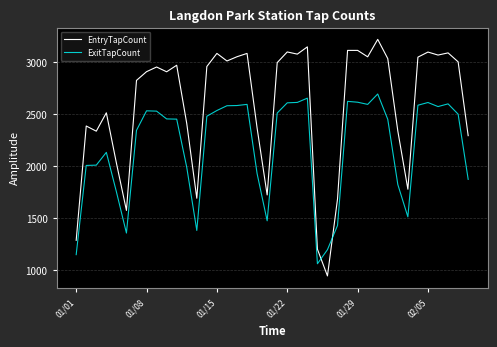

Rank the series by their maximum value, from highest to lowest.

EntryTapCount, ExitTapCount